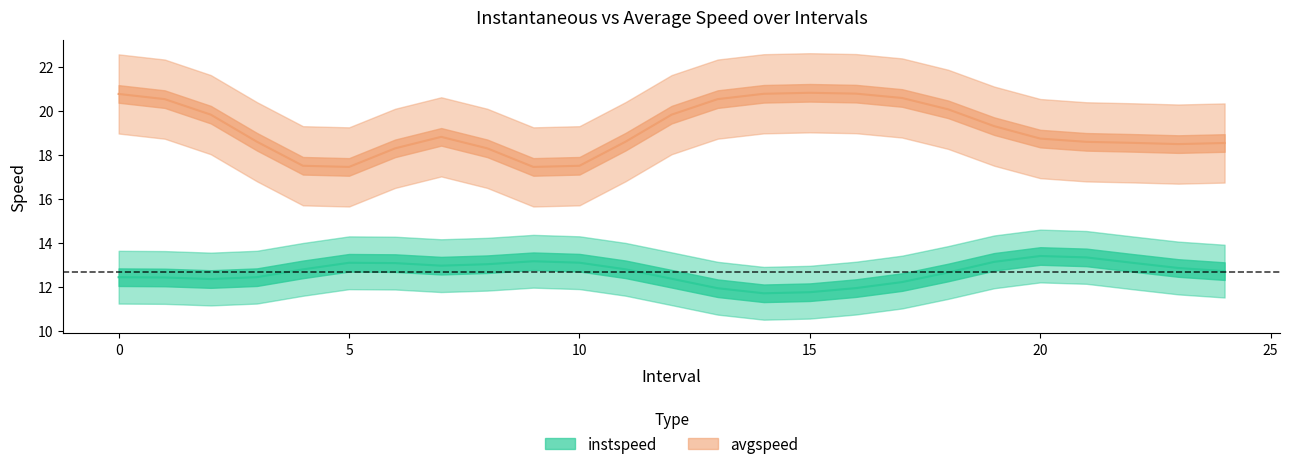

Does the chart display data point markers on the line(s)?

No